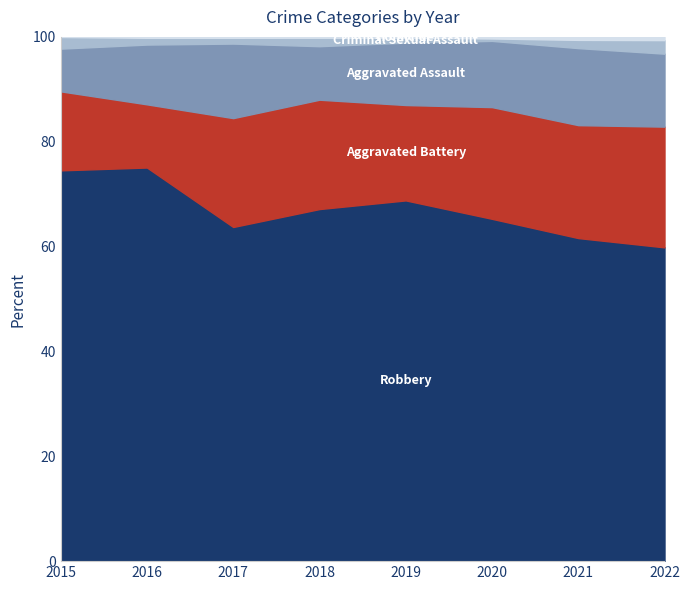

At which category is the sum across all series the highest?

2022